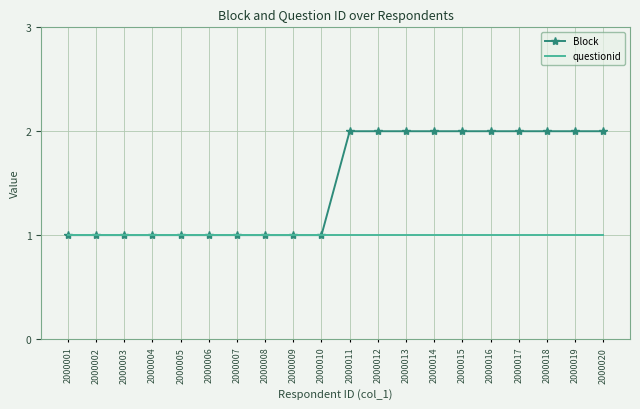

How many distinct data groups are displayed?

2